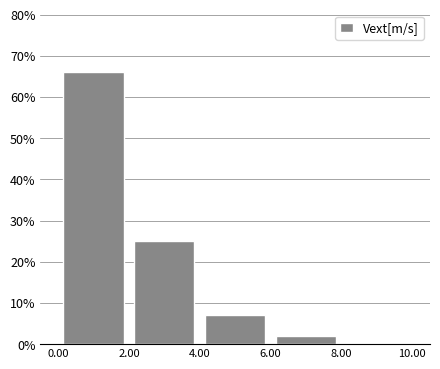

Reading left to right, transcribe this chart: for each bar, give the range it covers on the x-axis and its height. The values are not printed on the chart, so give them approximately, as read against the axis.

0.00 to 2.00: 66
2.00 to 4.00: 25
4.00 to 6.00: 7
6.00 to 8.00: 2
8.00 to 10.00: 0